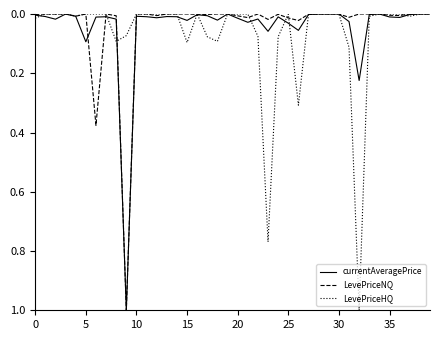

What is the maximum value for LevePriceHQ?

1.0